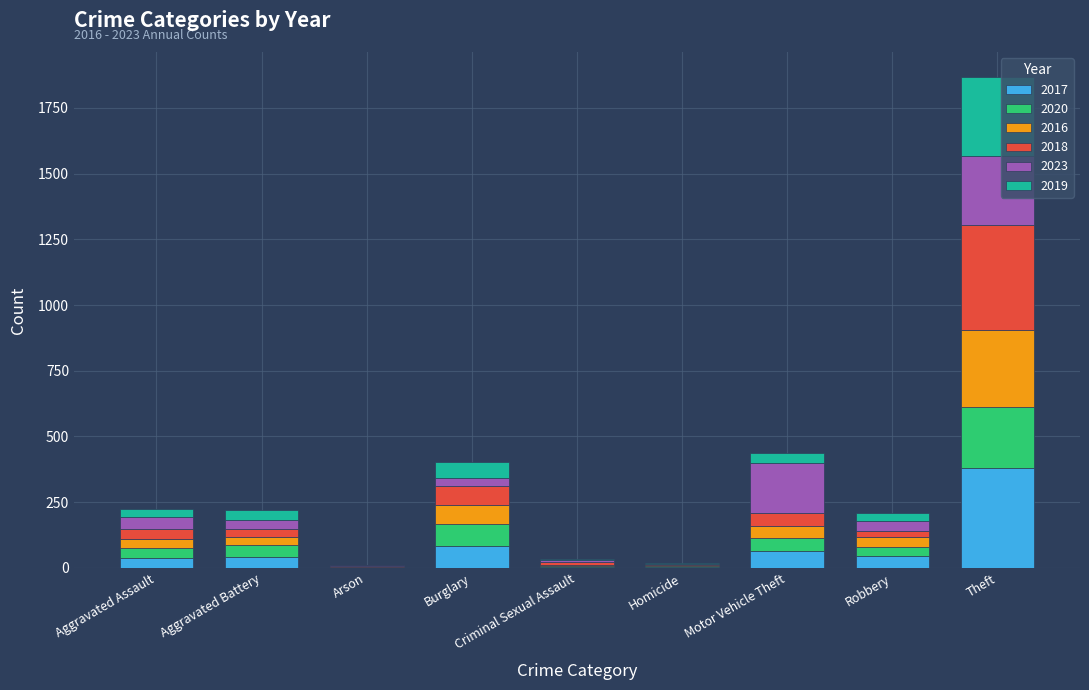

What is the total value across all series at Criminal Sexual Assault?

33